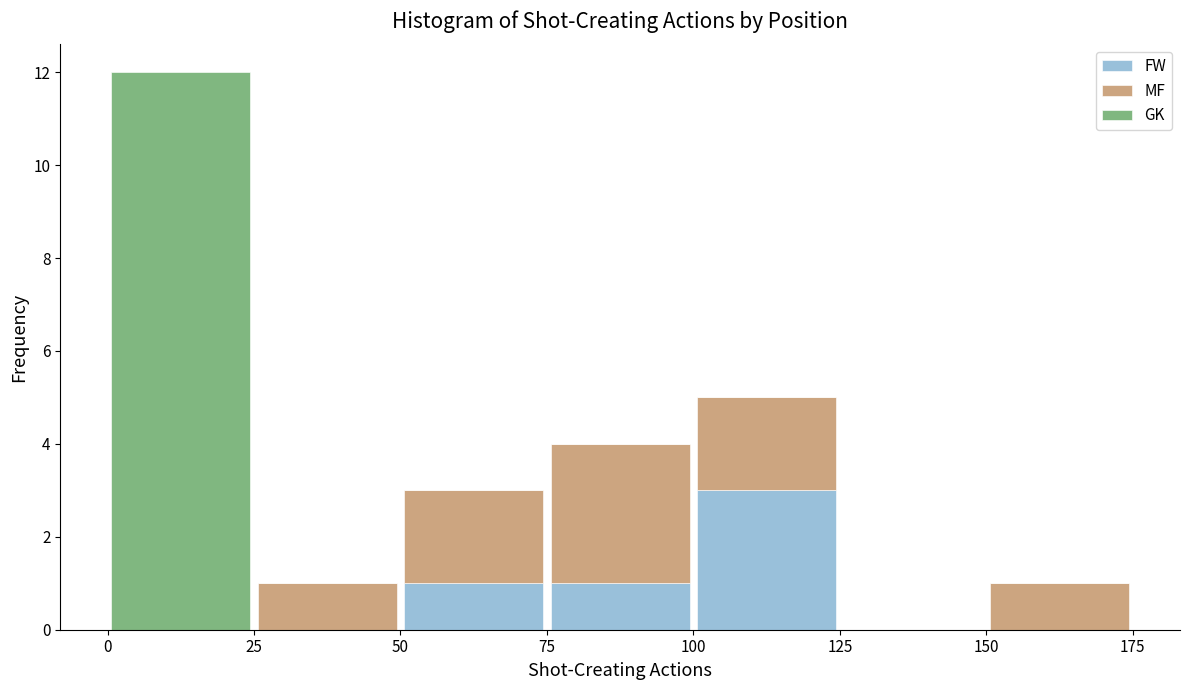

Reading left to right, transcribe this chart: for each stacked bar, give the range it covers on the x-axis and its total height. The values are not printed on the chart, so give them approximately, as read against the axis.

0 to 25: 12
25 to 50: 1
50 to 75: 3
75 to 100: 4
100 to 125: 5
125 to 150: 0
150 to 175: 1